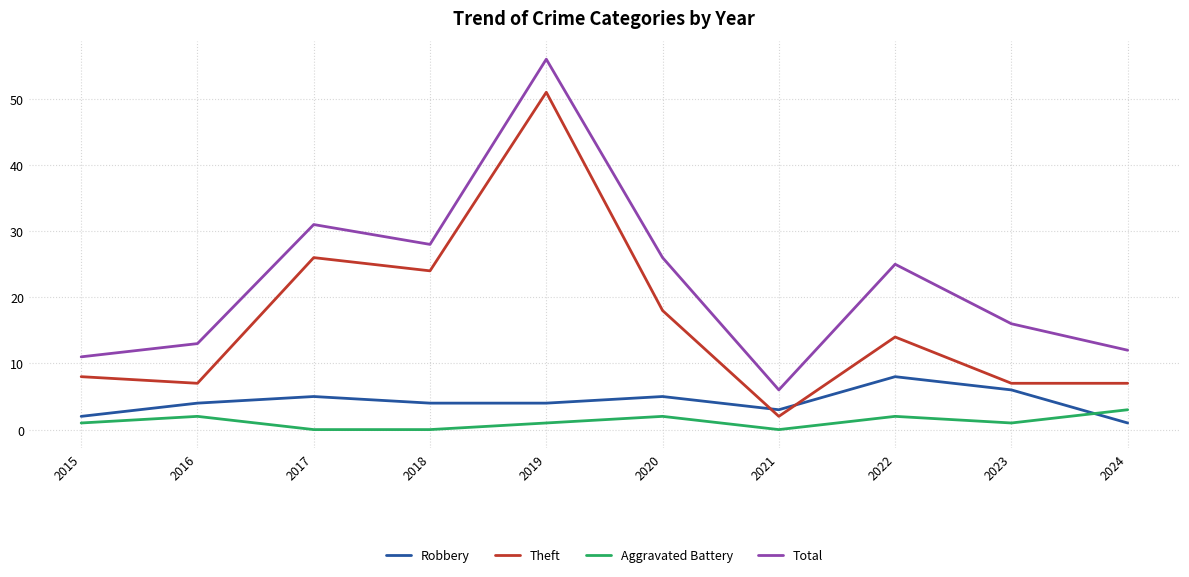

True or false: Aggravated Battery and Theft intersect in this chart.

False